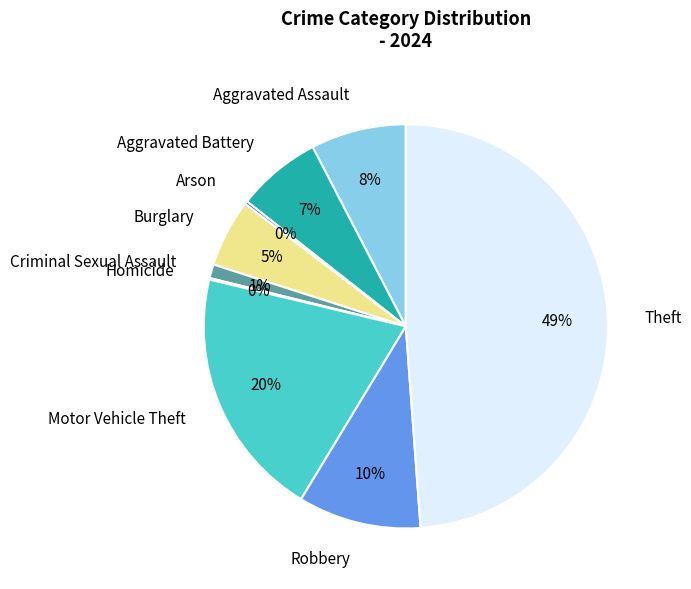

Combined, do Burglary and Criminal Sexual Assault account for over 50%?

No